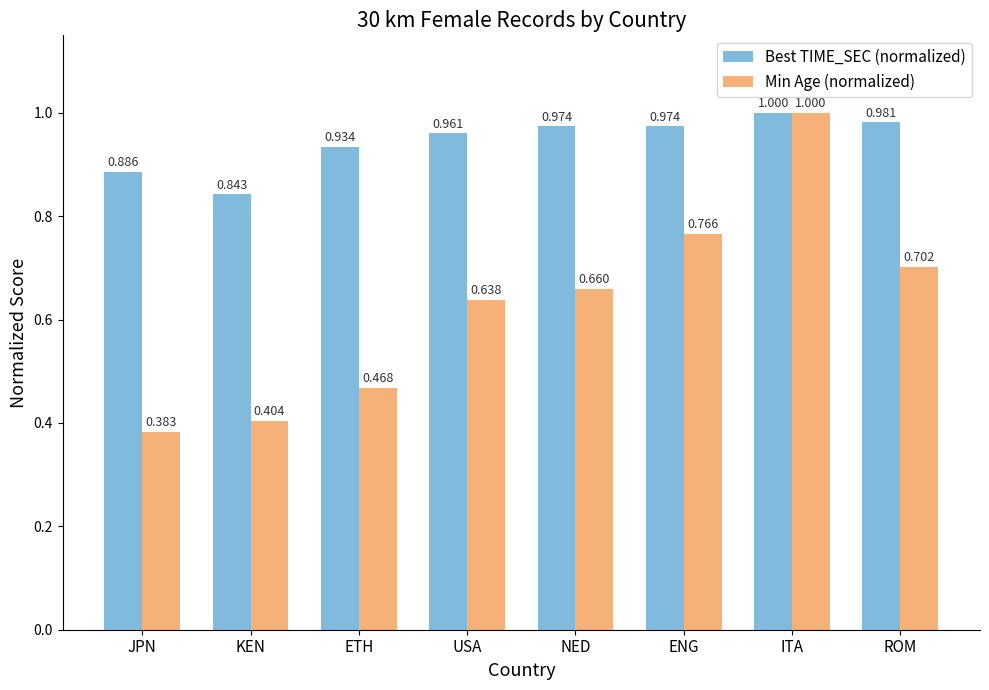

At KEN, list the series in order from smallest to largest.

Min Age (normalized), Best TIME_SEC (normalized)